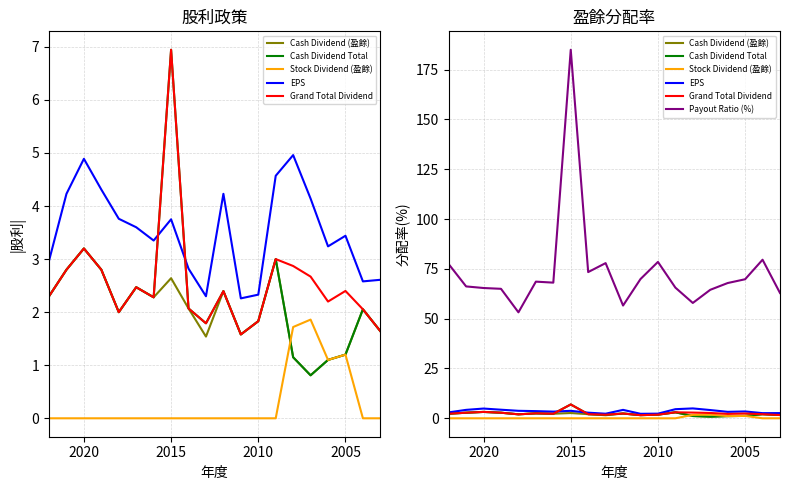

What is the sum of all Cash Dividend Total values?

45.4